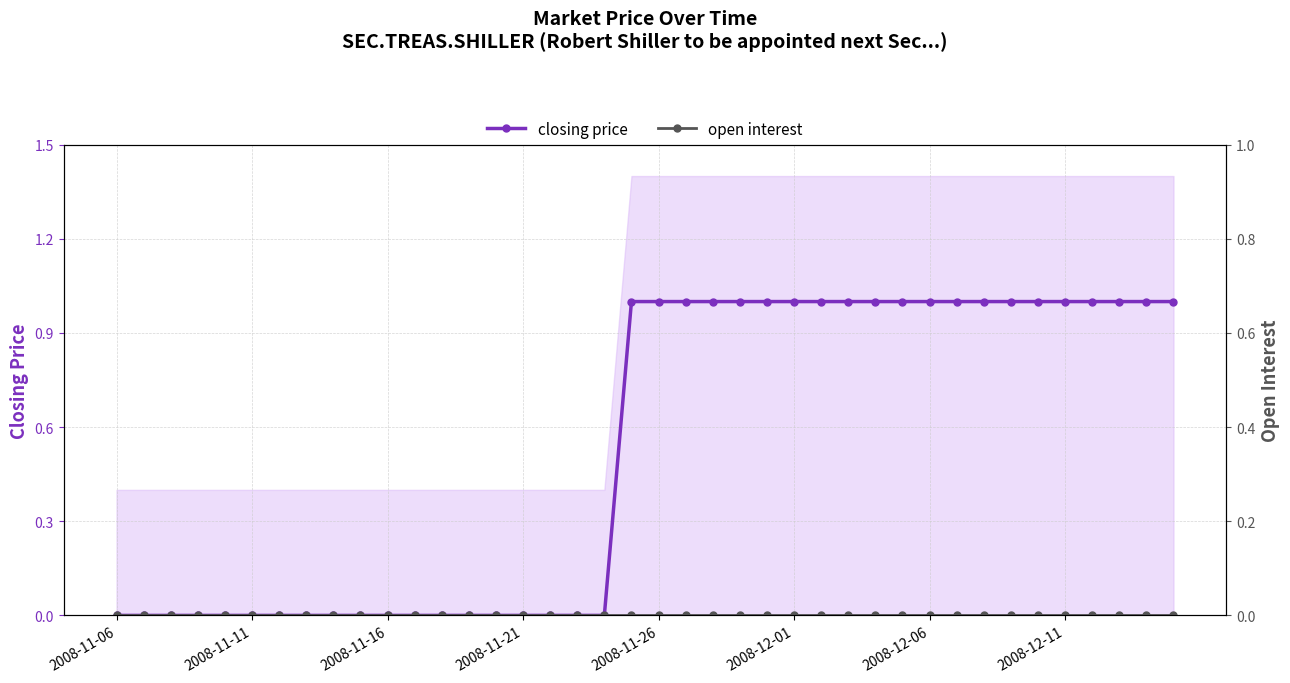

Reading left to right, list all the values displayed in this chart.

closing price: 0	0	0	0	0	0	0	0	0	0	0	0	0	0	0	0	0	0	0	1	1	1	1	1	1	1	1	1	1	1	1	1	1	1	1	1	1	1	1	1
open interest: 0	0	0	0	0	0	0	0	0	0	0	0	0	0	0	0	0	0	0	0	0	0	0	0	0	0	0	0	0	0	0	0	0	0	0	0	0	0	0	0